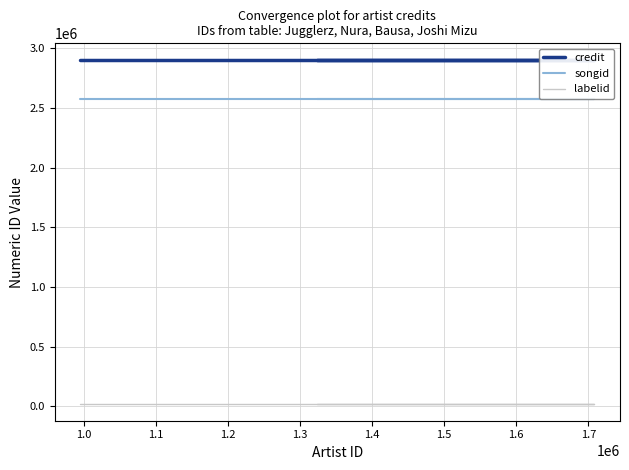

Is this an area chart (filled region under the line)?

No